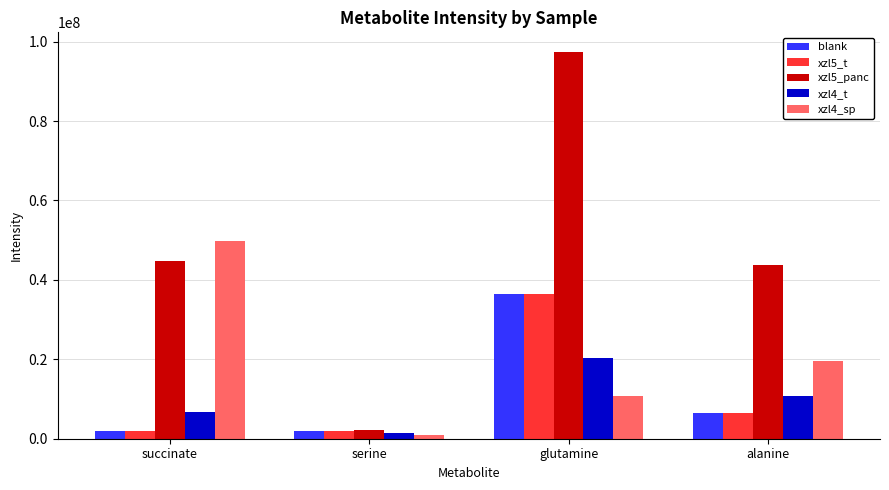

What value does the xzl5_panc series have at serine?

2243996.2